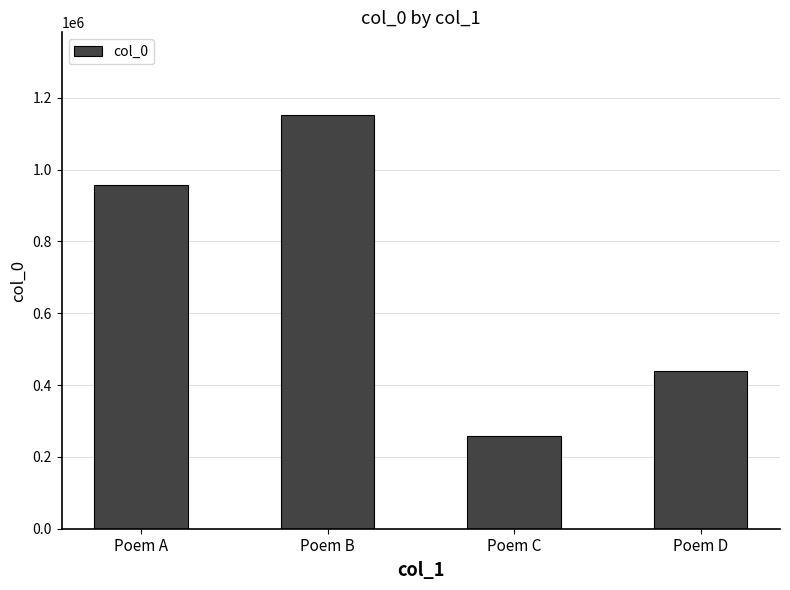

How many data points are less than 956333?

2